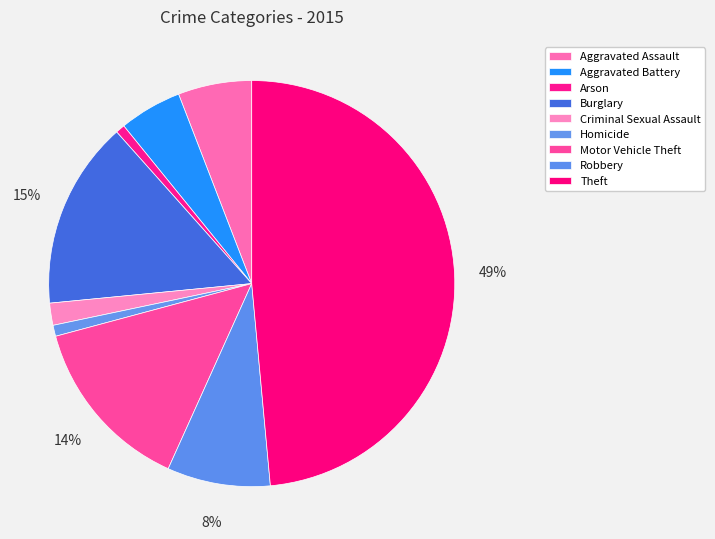

Is there any slice that represents more than half of the pie?

No